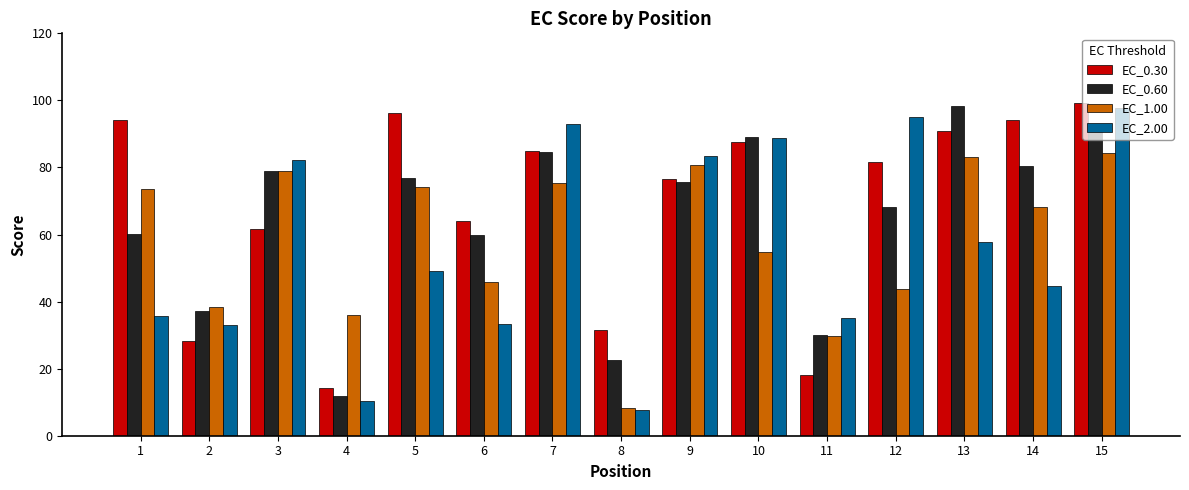

How many data points does each series have?

15